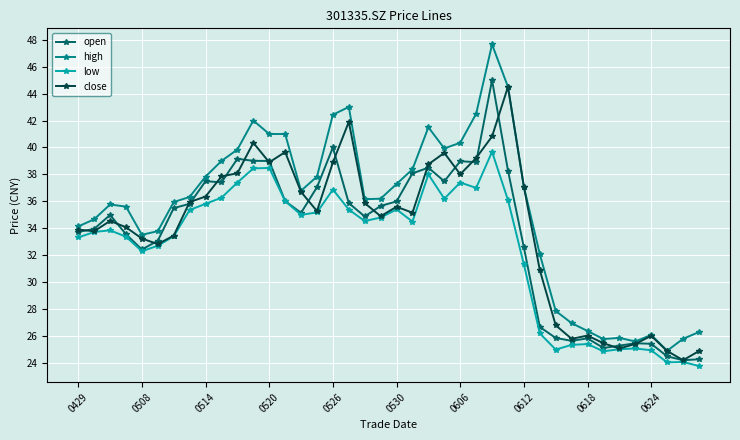

Which series has the largest range (max minus min)?

high